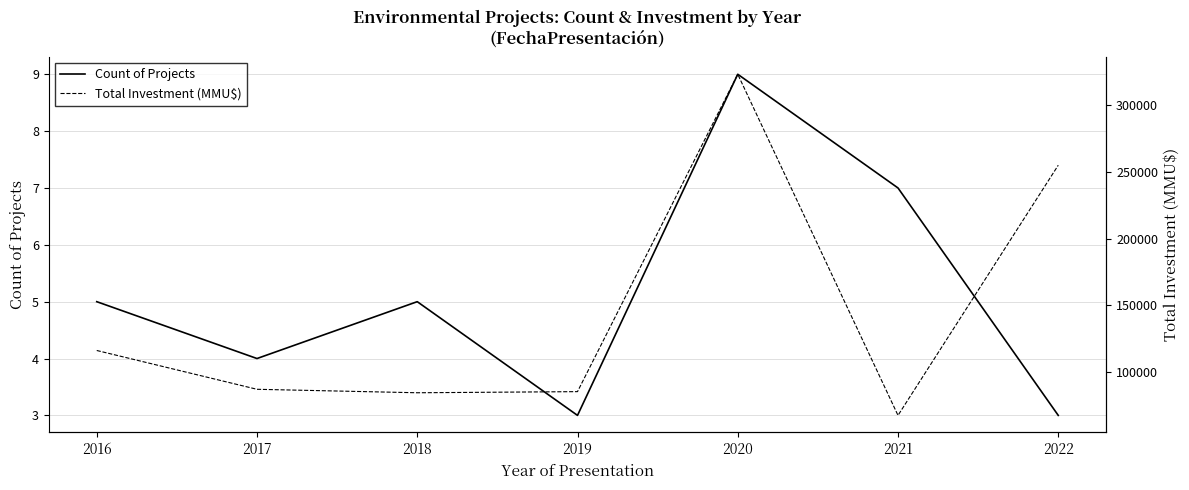

What is the sum of the Total Investment (MMU$) values at 2019 and 2016?

201116